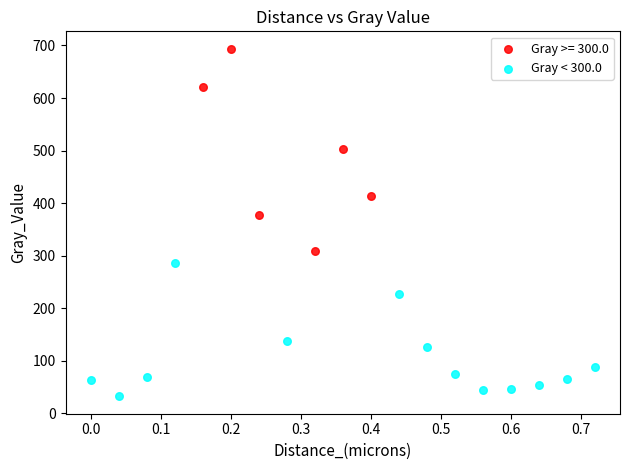

Which series reaches the maximum Y coordinate?

Gray >= 300.0